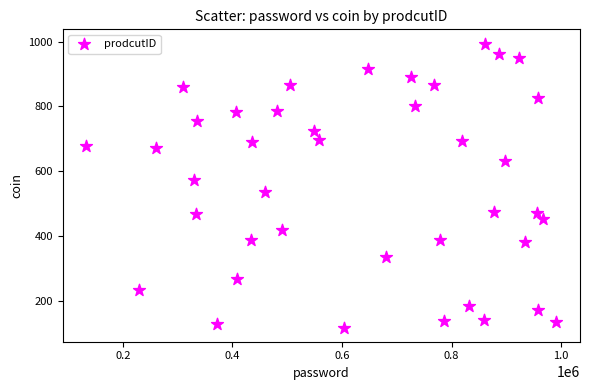

What is the range of Y values (max minus min)?

875